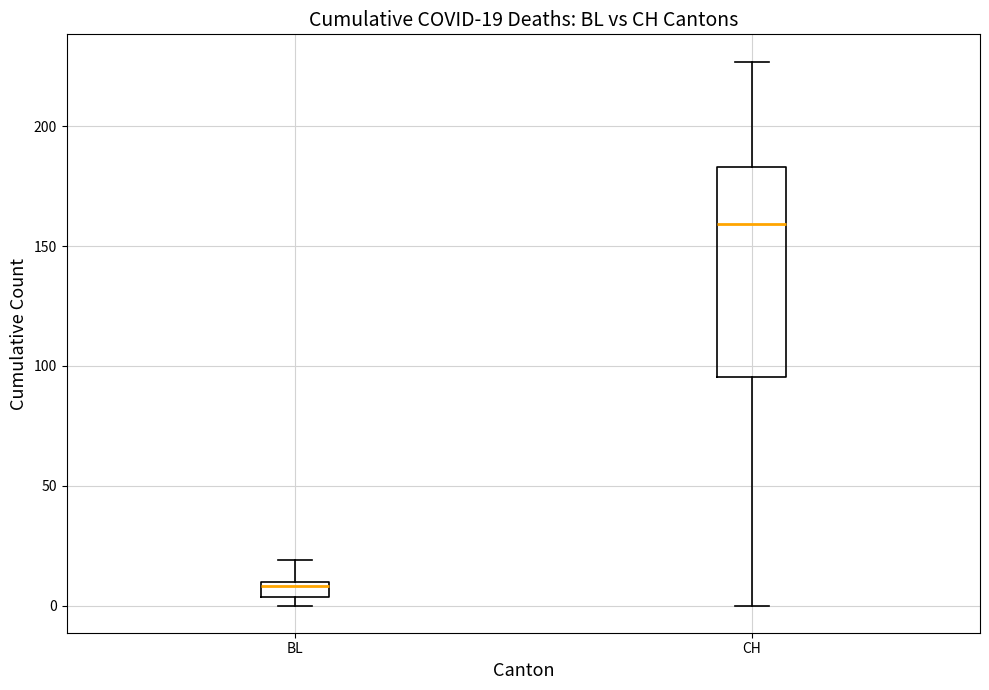

Which box's median line is the highest?

CH